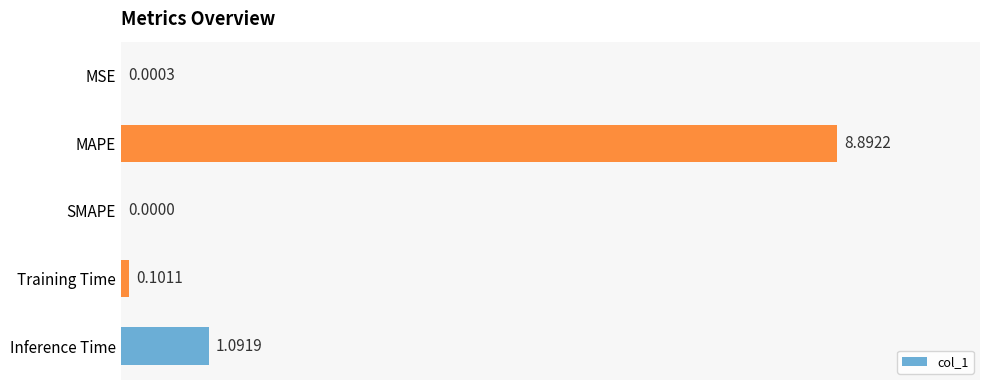

Which category has the highest value across all series?

MAPE